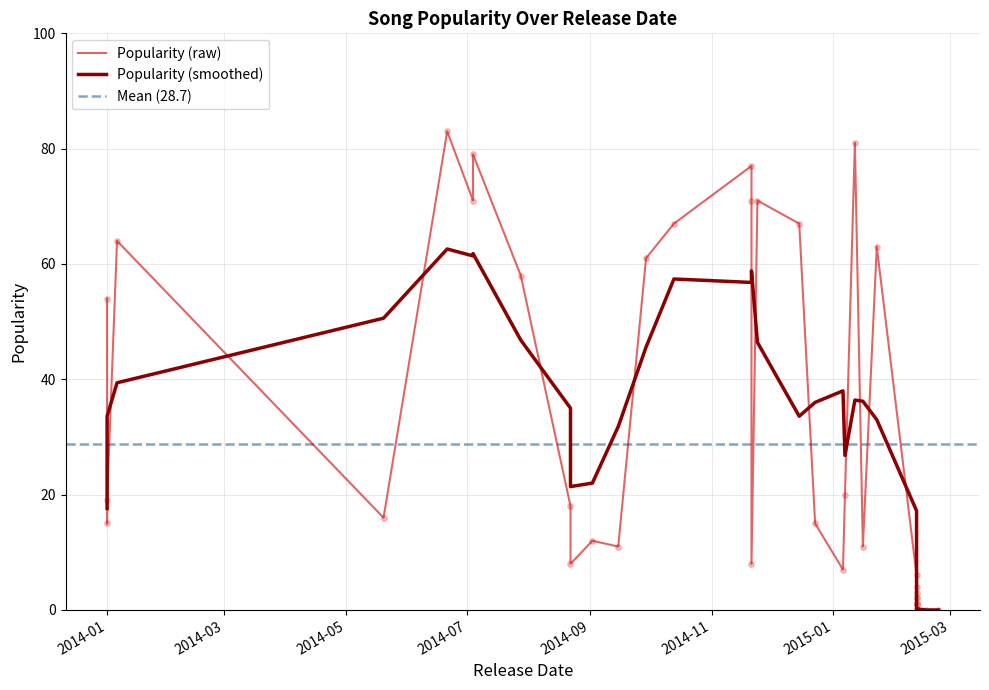

Between 2015-02-12 and 2014-07-28, which is larger?

2014-07-28